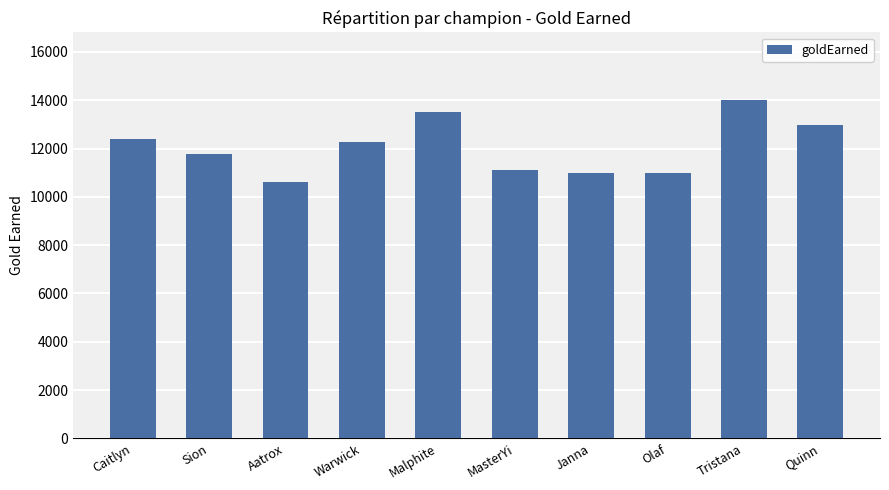

How many data points does each series have?

10